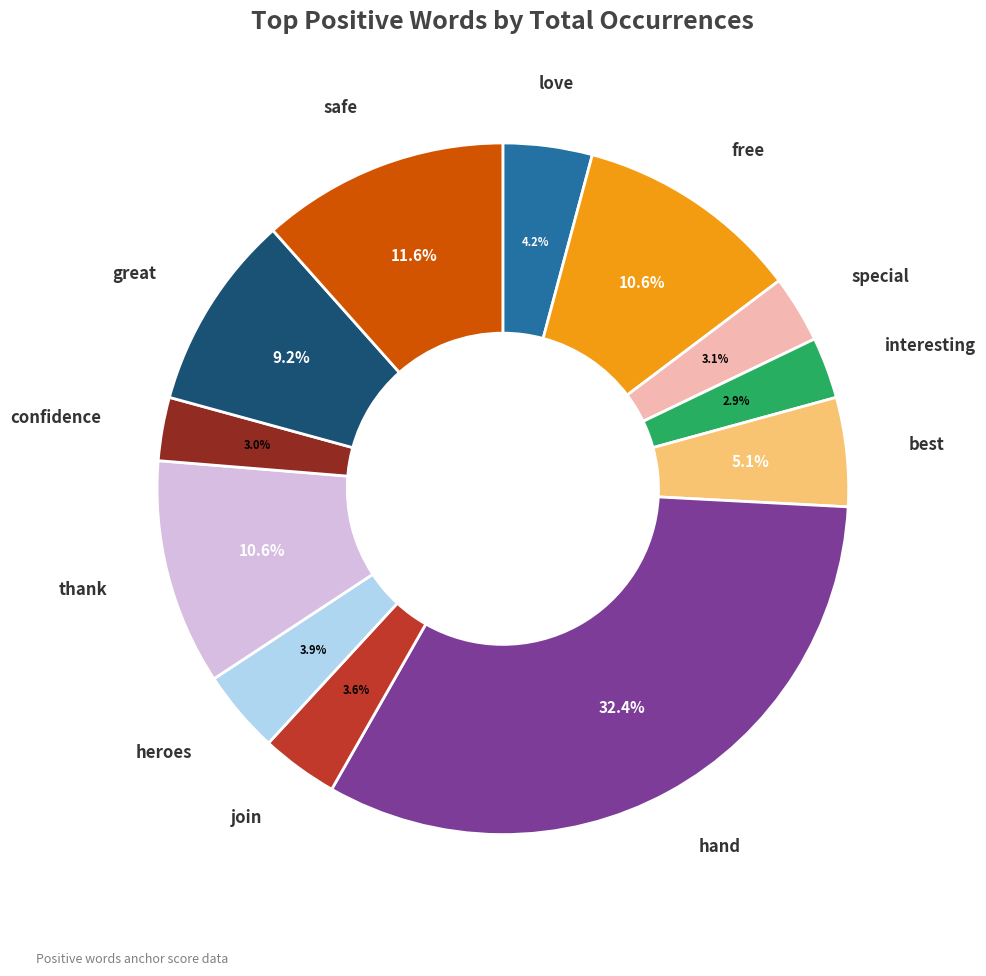

Which slice is the largest?

hand